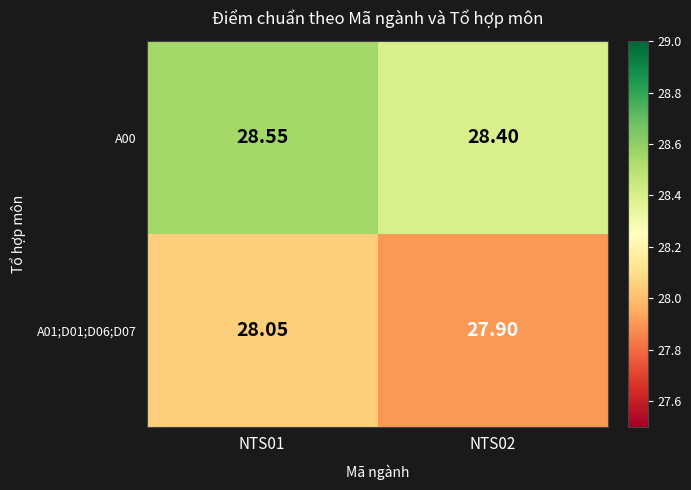

Is the value of A01;D01;D06;D07 at NTS02 greater than the value of A00 at NTS02?

No